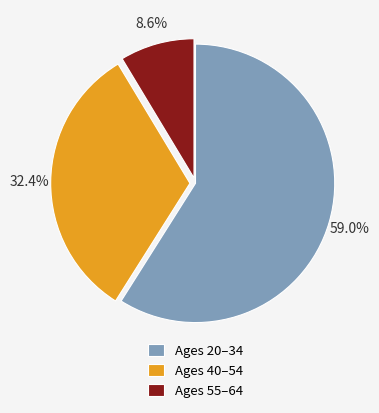

Rank the categories by value from highest to lowest.

Ages 20–34, Ages 40–54, Ages 55–64